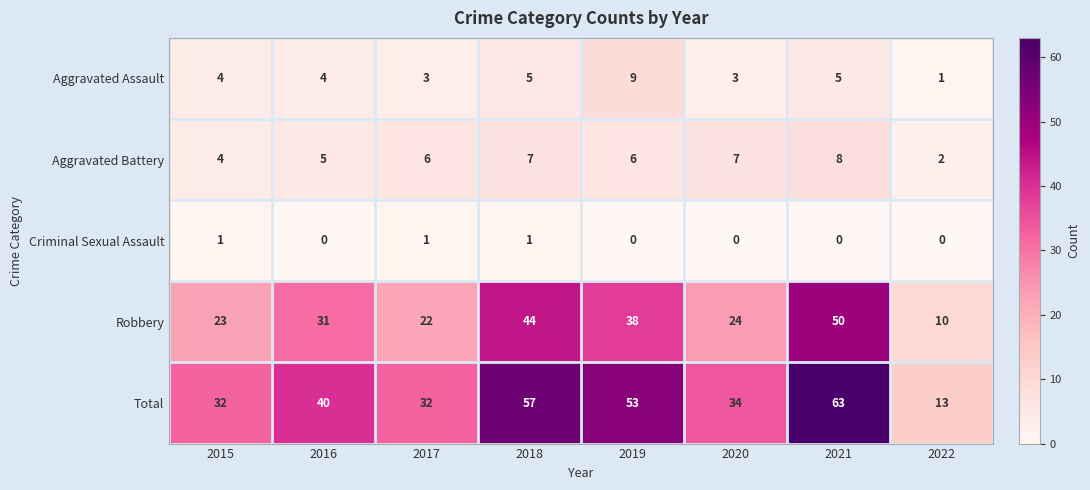

Rank the series at 2018 from highest to lowest value.

Total, Robbery, Aggravated Battery, Aggravated Assault, Criminal Sexual Assault